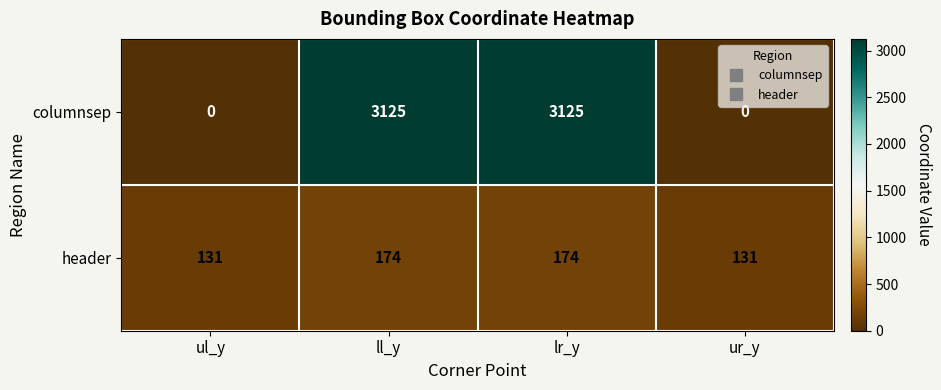

What is the sum of all columnsep values?

6250